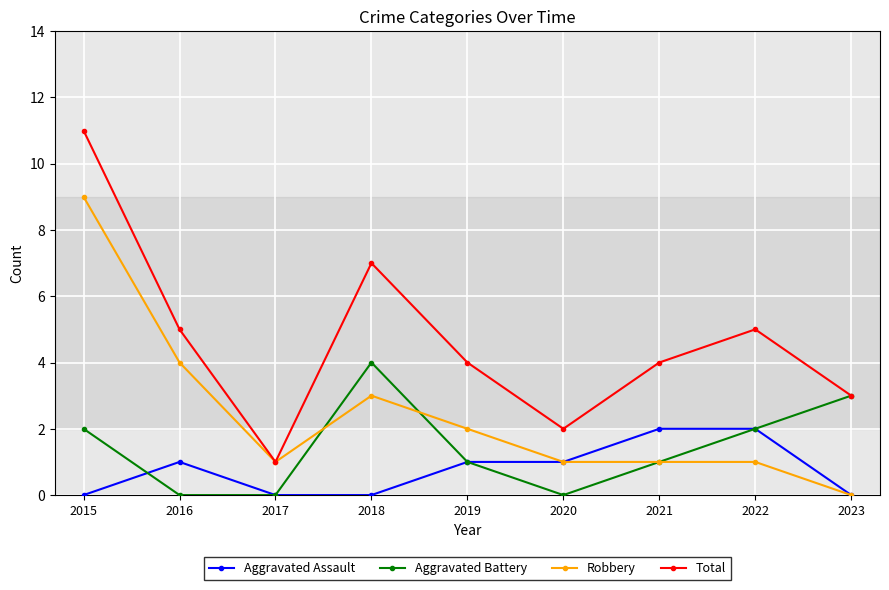

List the series in order of their peak value, highest first.

Total, Robbery, Aggravated Battery, Aggravated Assault